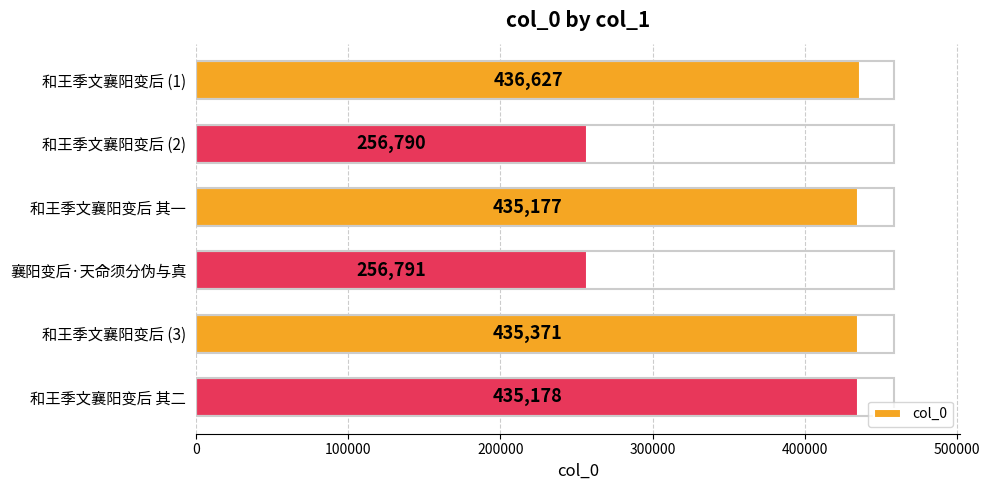

What is the difference between the second highest and second lowest values?

178580